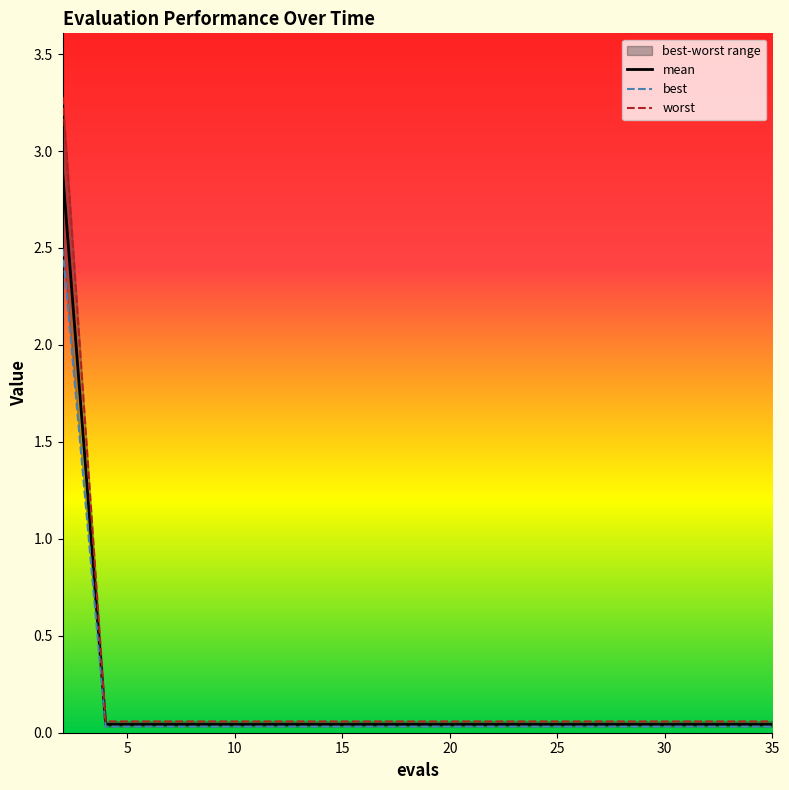

Is it true that worst equals 0.1 at 25?

True